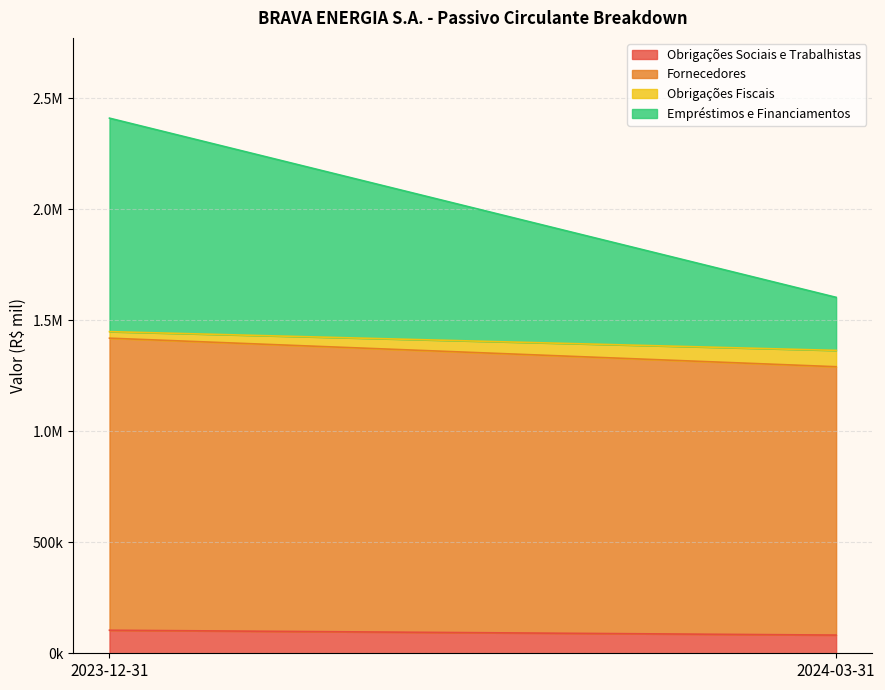

What are all the series names shown in the legend?

Obrigações Sociais e Trabalhistas, Fornecedores, Obrigações Fiscais, Empréstimos e Financiamentos